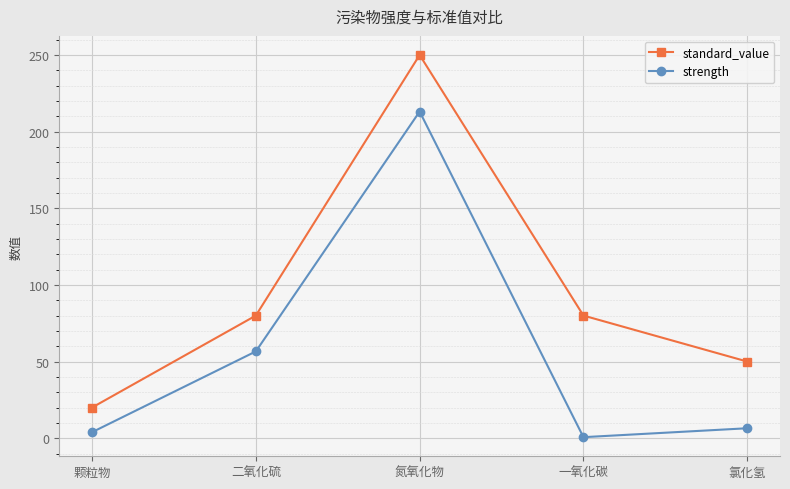

Which series has the largest range (max minus min)?

standard_value